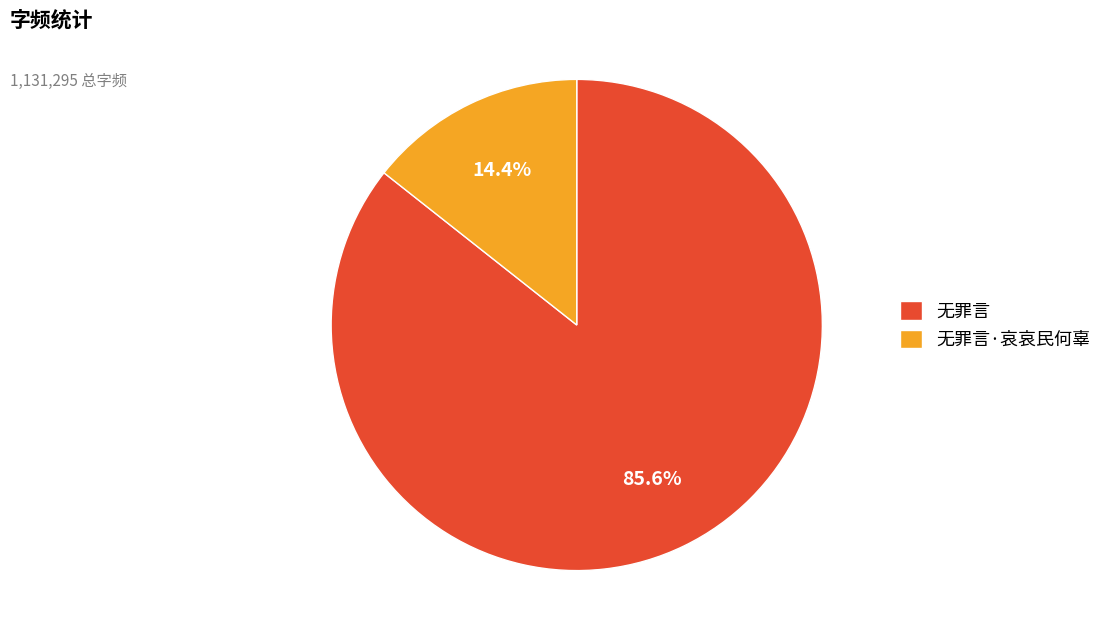

What percentage is the 无罪言 slice, to the nearest percent?

86%